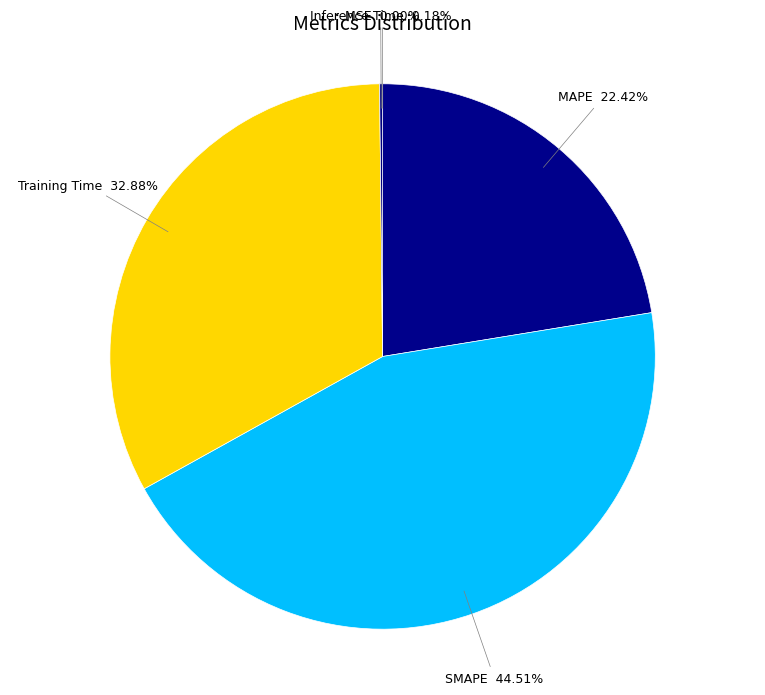

Is there any slice that represents more than half of the pie?

No